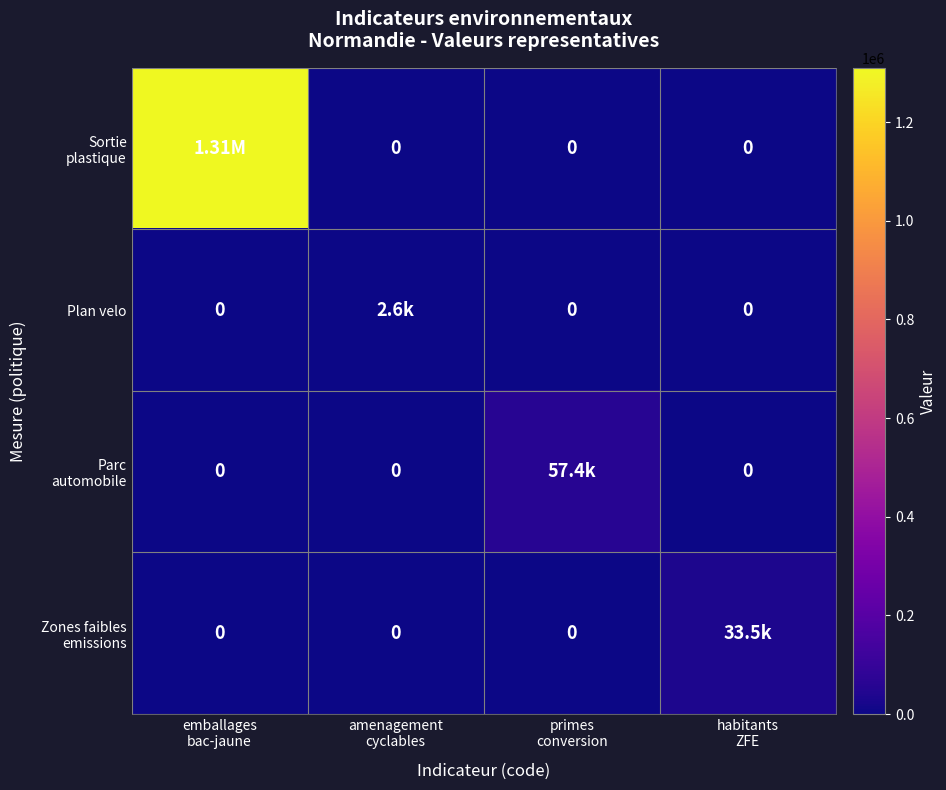

What is the difference between the Parc automobile values at primes conversion and emballages bac-jaune?

57352